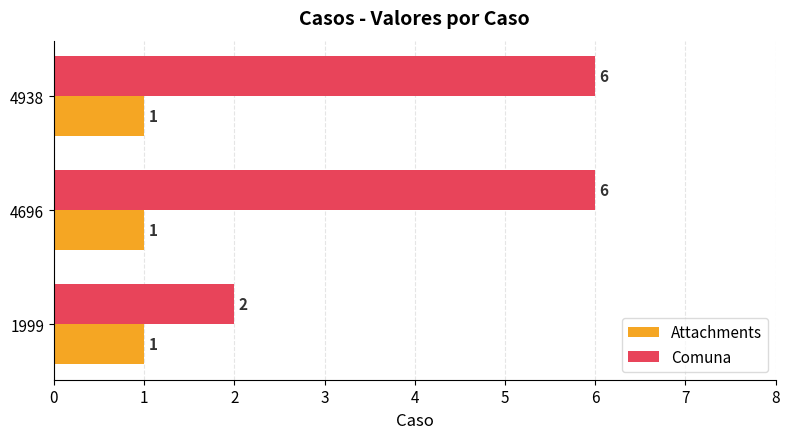

How many categories are shown in the chart?

3